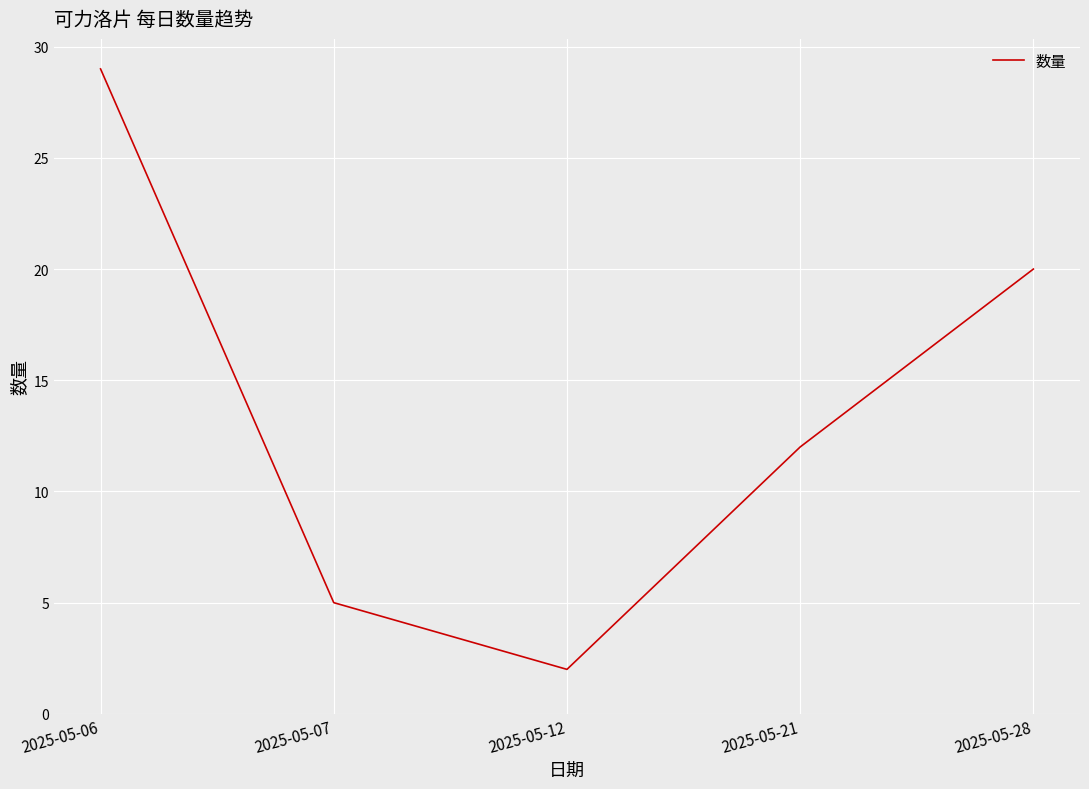

At which category does the data reach its first local valley?

2025-05-12